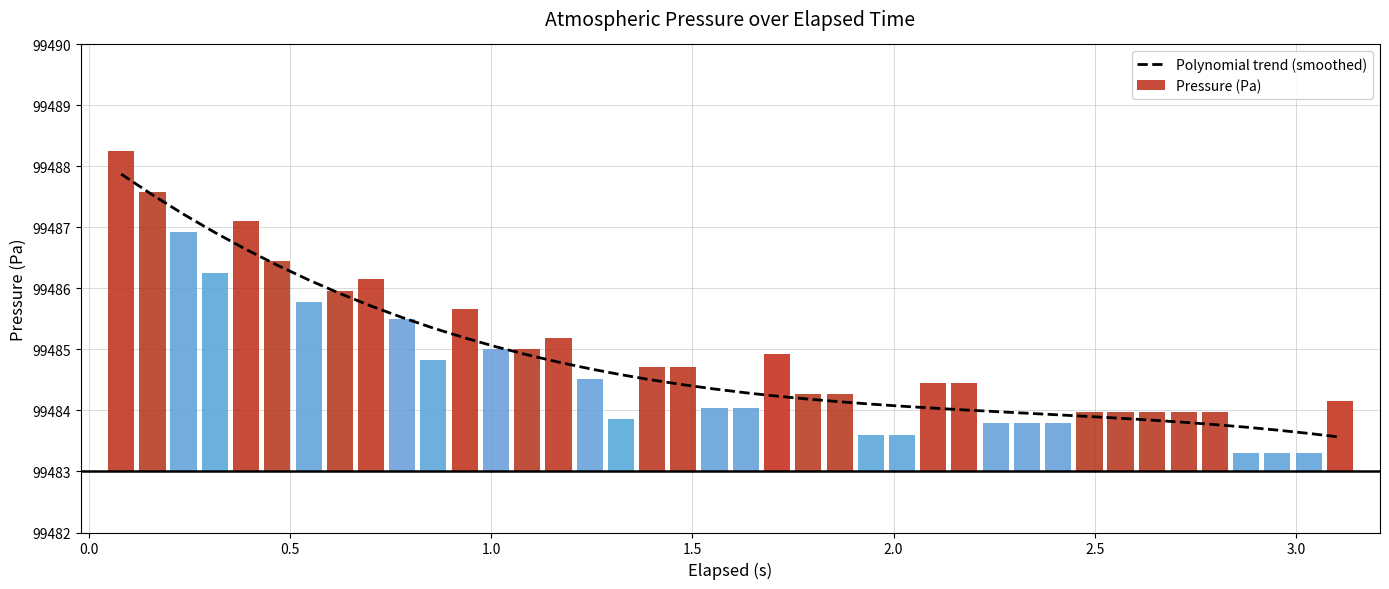

How many categories are shown in the chart?

40